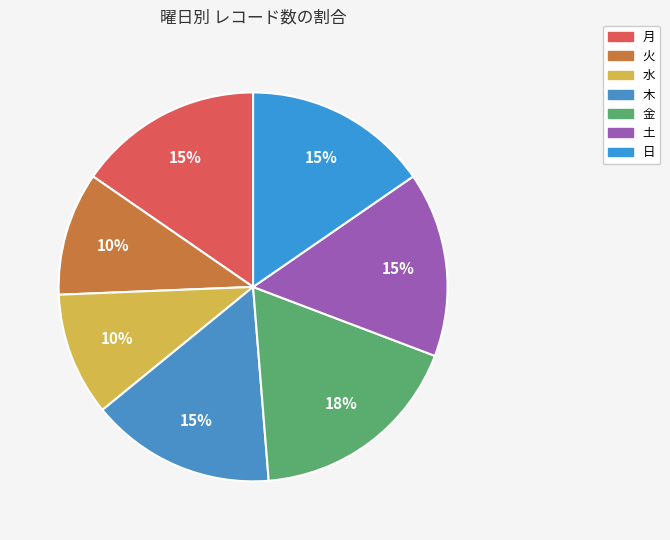

How many segments does this pie chart have?

7